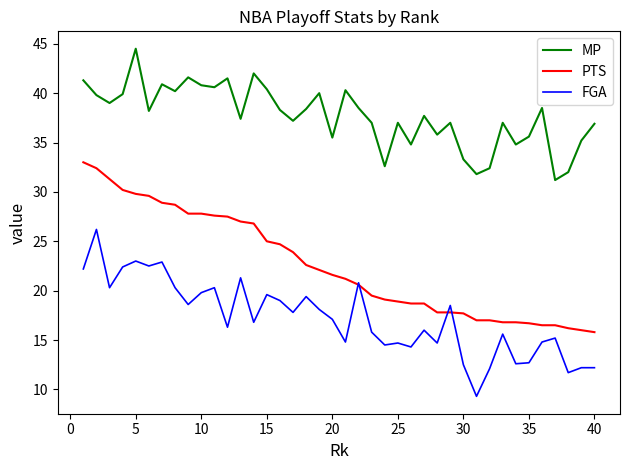

True or false: FGA and MP cross at least once.

False